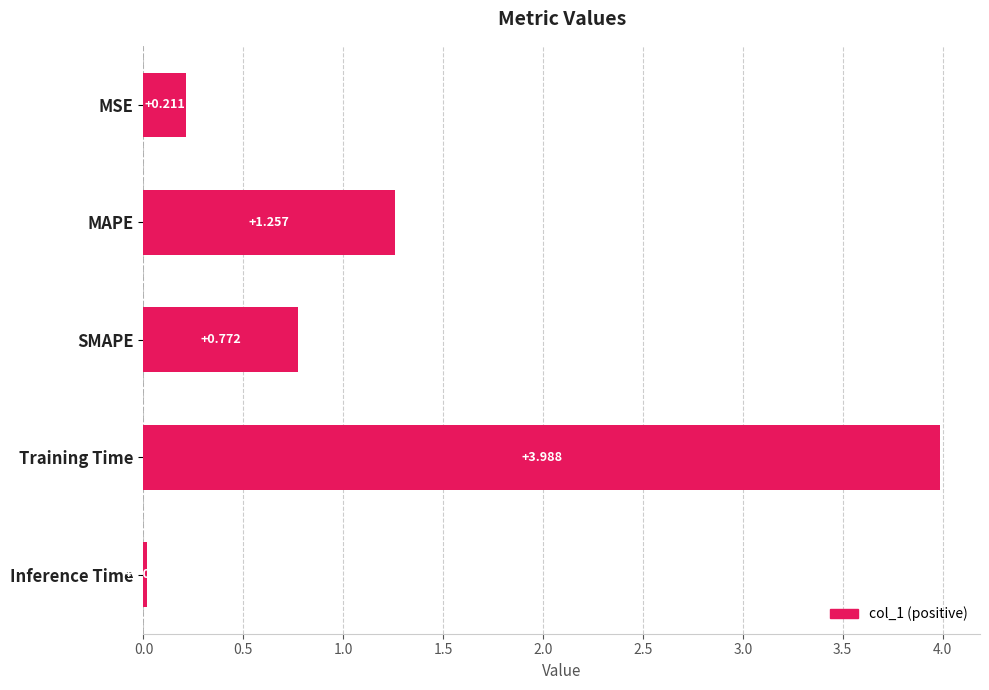

What is the average value?

1.2